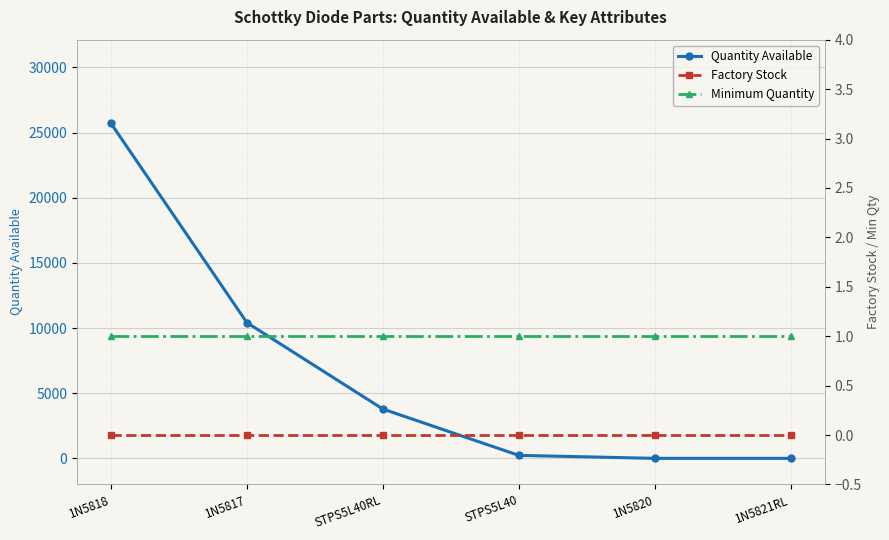

The value of Quantity Available at 1N5820 is -11480. True or false?

False